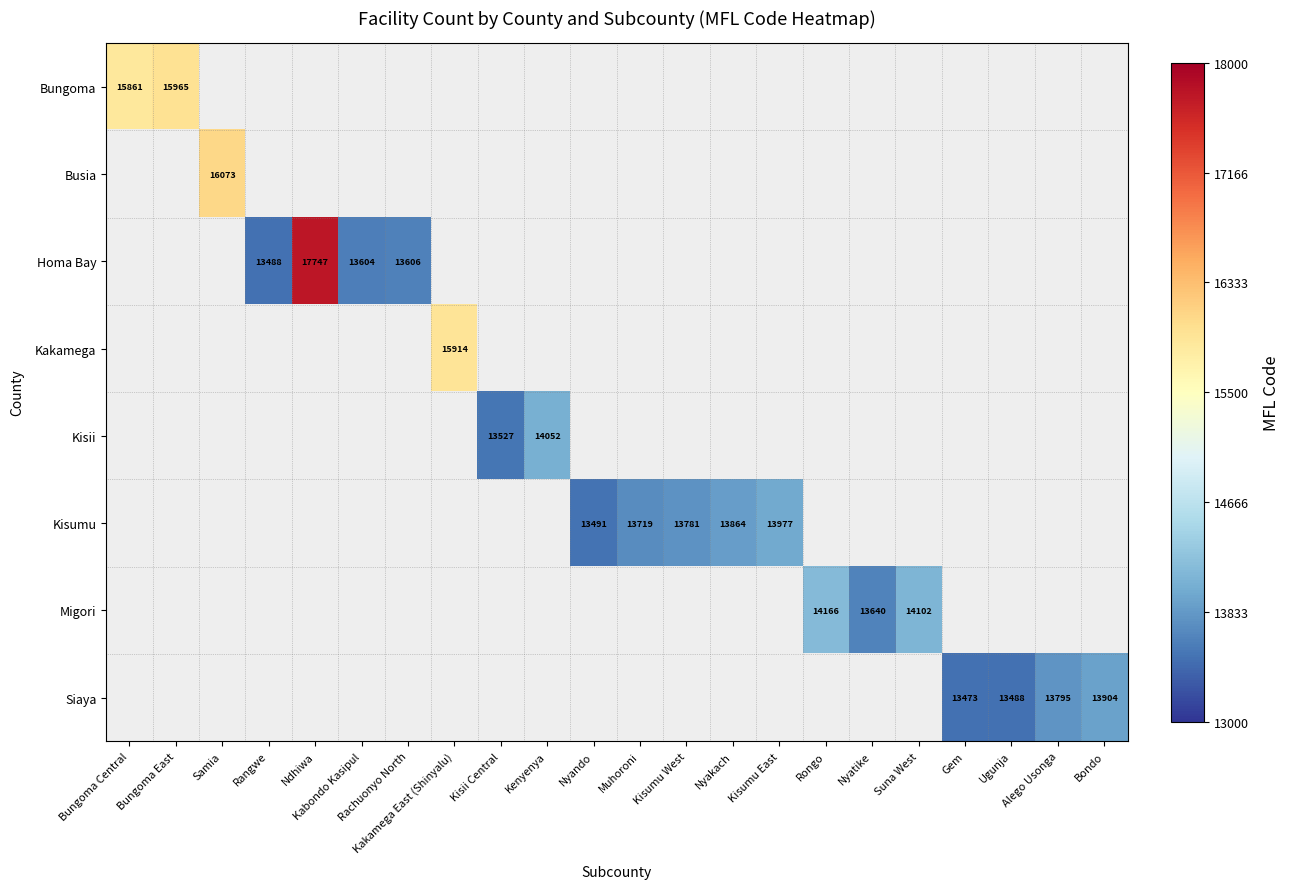

The value of Bungoma at Bungoma East is 25153. True or false?

False